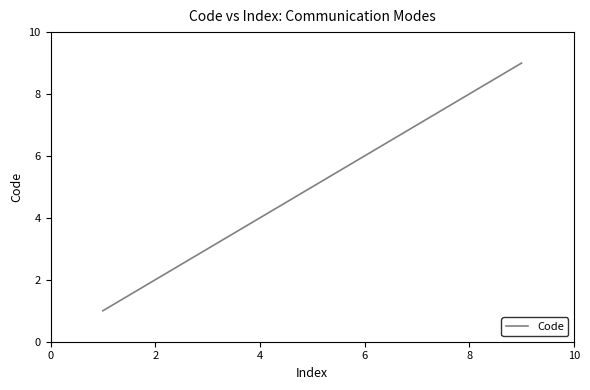

How many values are below 5?

4